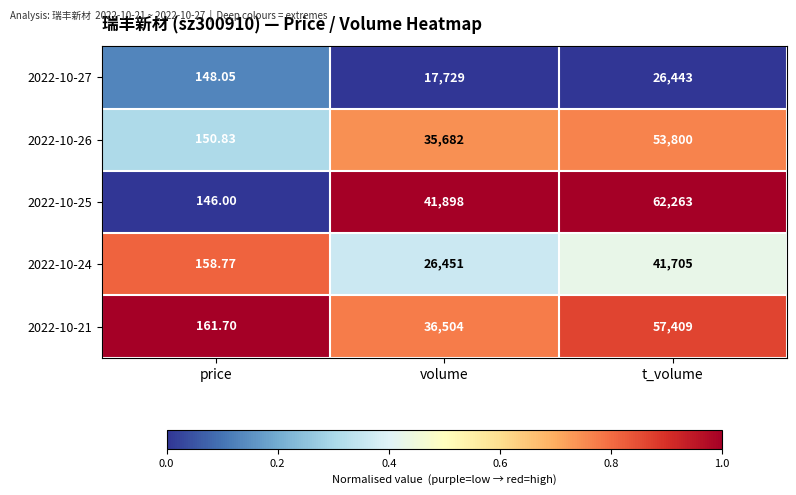

What is the total value across all series at volume?

158264.0